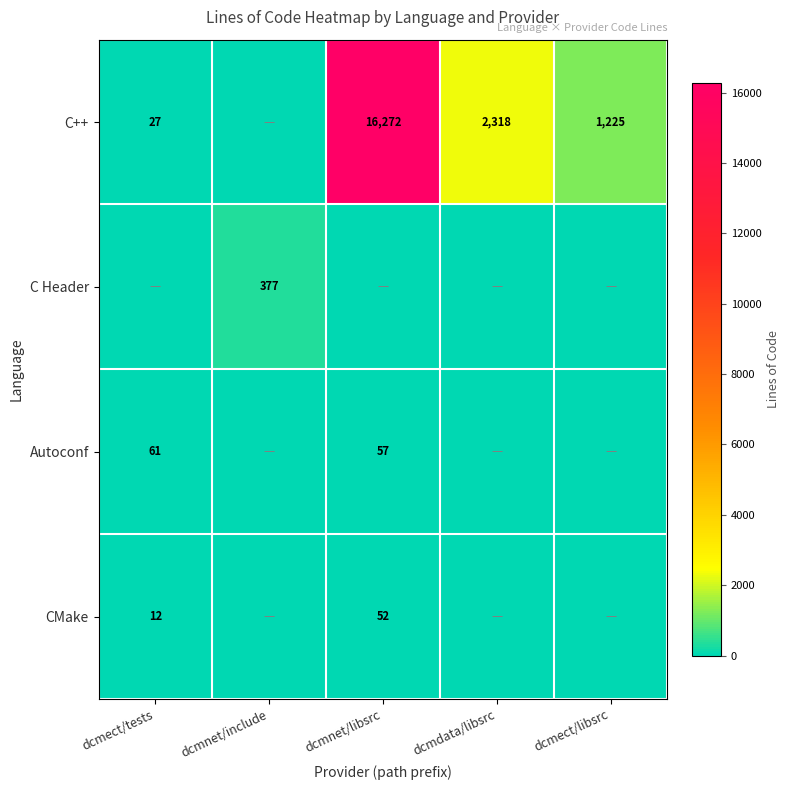

What is the difference between the CMake values at dcmnet/libsrc and dcmect/tests?

40